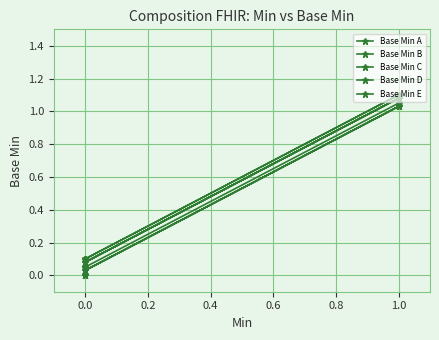

Which category has the highest value across all series?

1